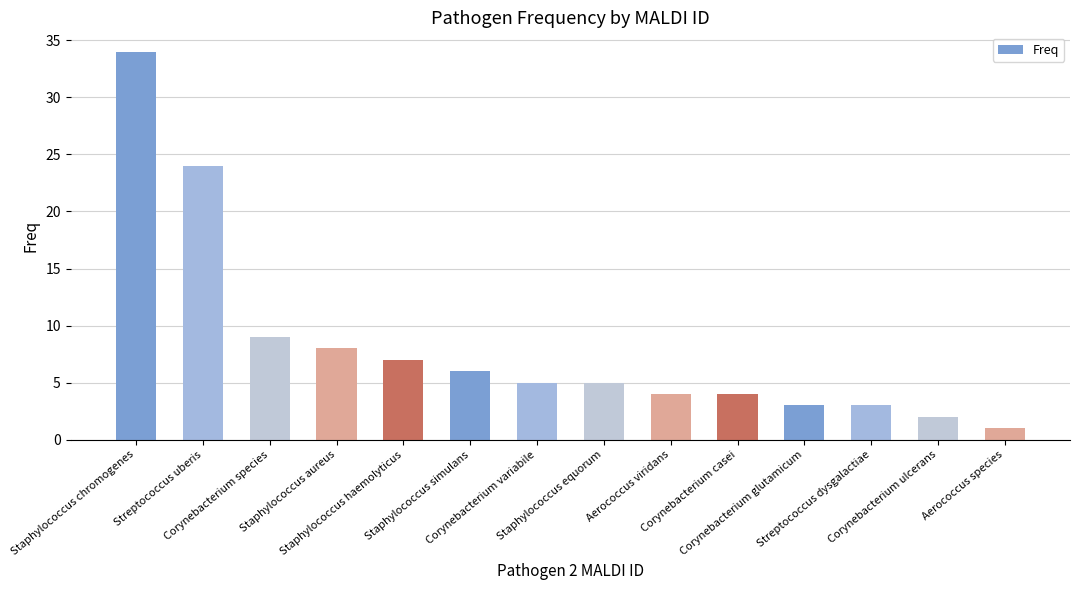

Where does the data first go above 5?

Staphylococcus chromogenes